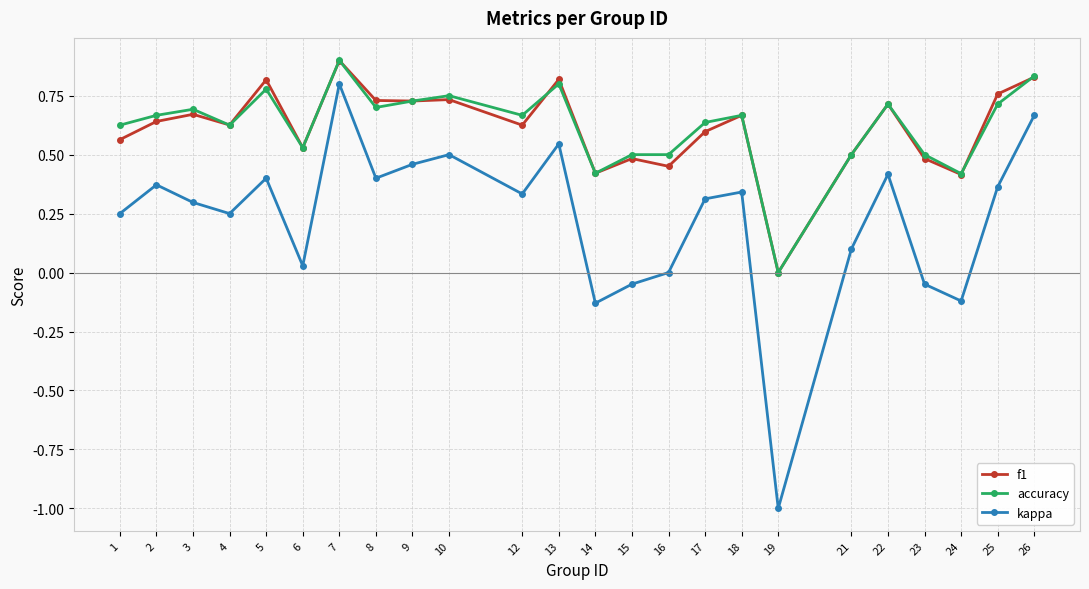

Which series changed the most between 4 and 14?

kappa